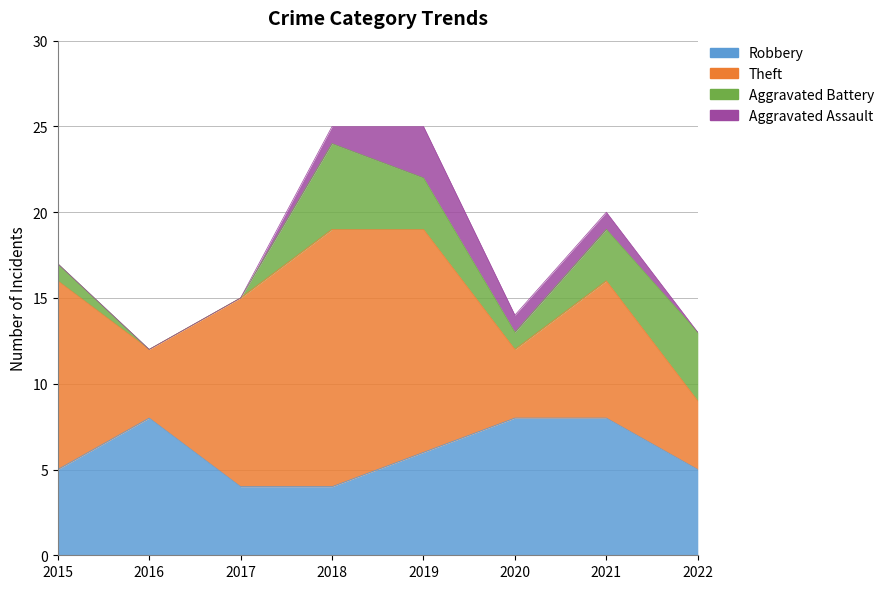

What is the sum of all Robbery values?

48